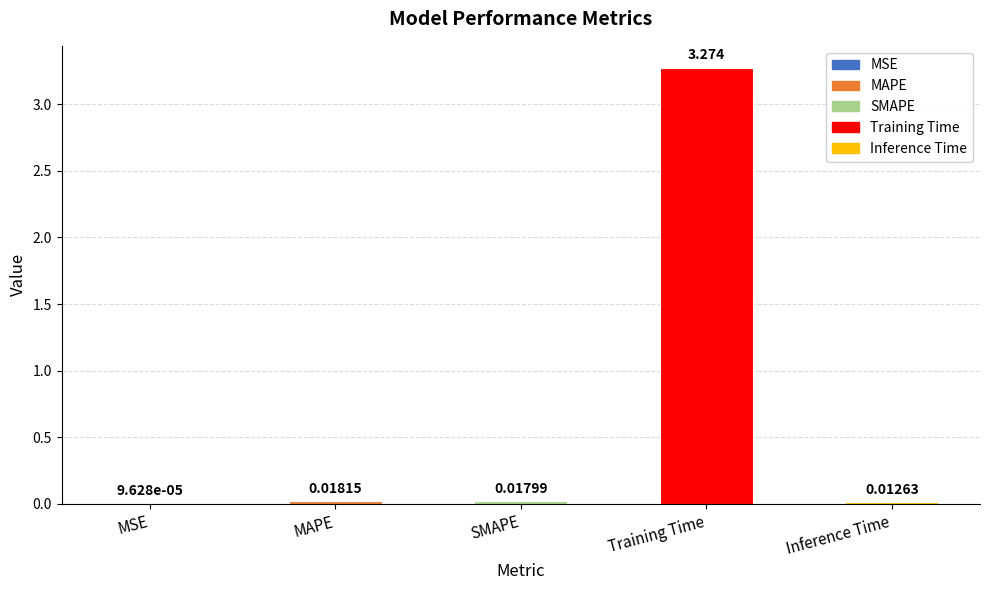

How many data points does each series have?

5